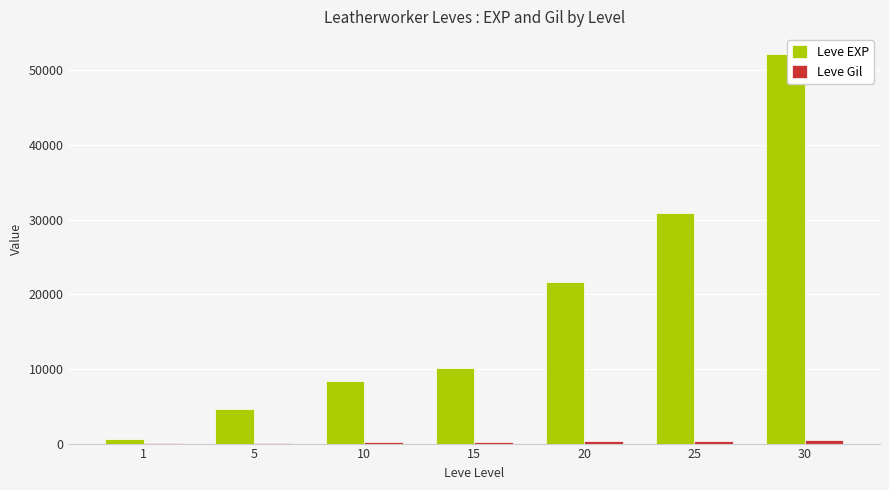

Which series changed the most between 1 and 15?

Leve EXP